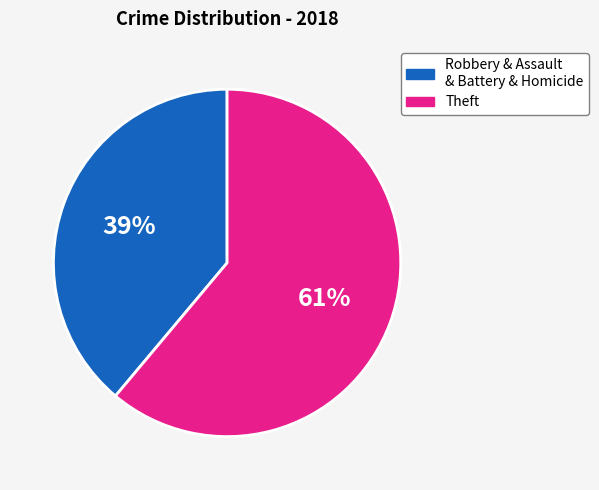

To the nearest percent, what is the average slice percentage?

50%